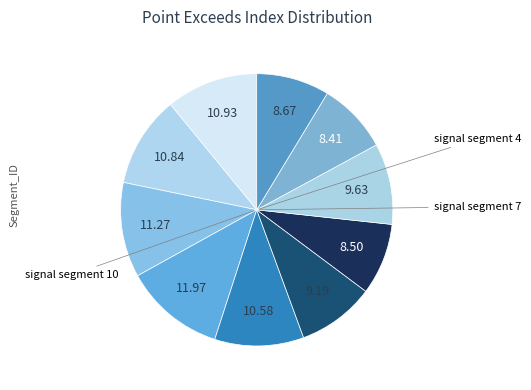

How many slices are in this pie chart?

10